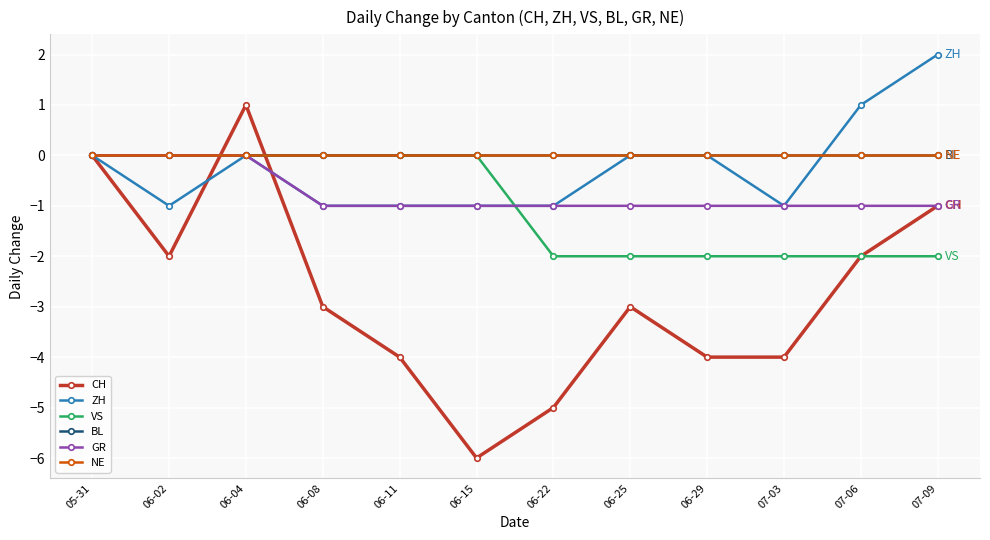

True or false: CH and BL intersect in this chart.

True